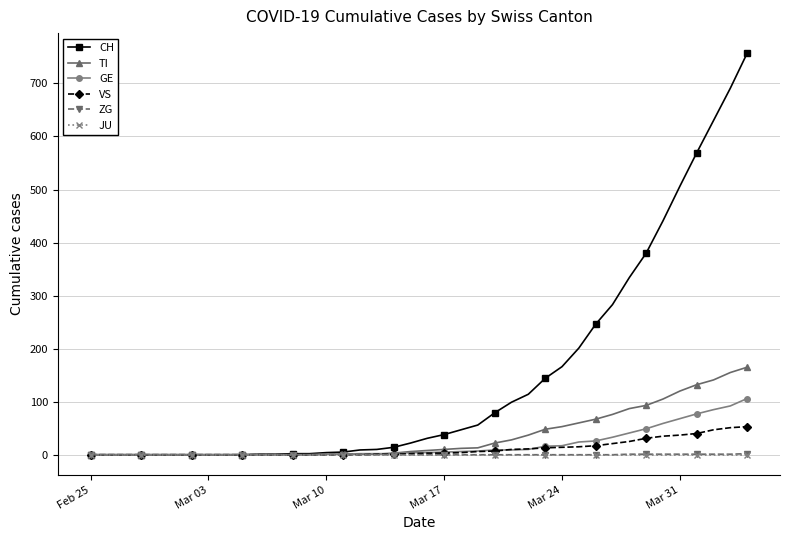

Which series has the largest total across all categories?

CH